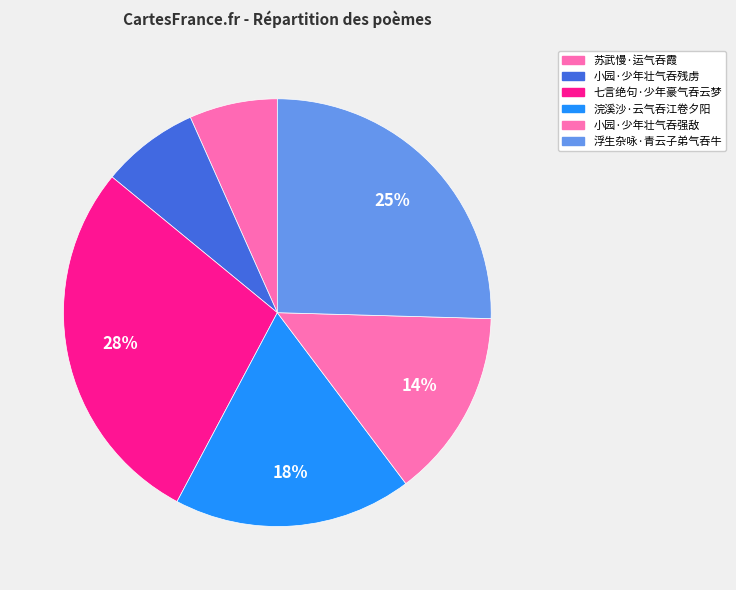

How much of the chart is everything except 浮生杂咏·青云子弟气吞牛?

74.6%